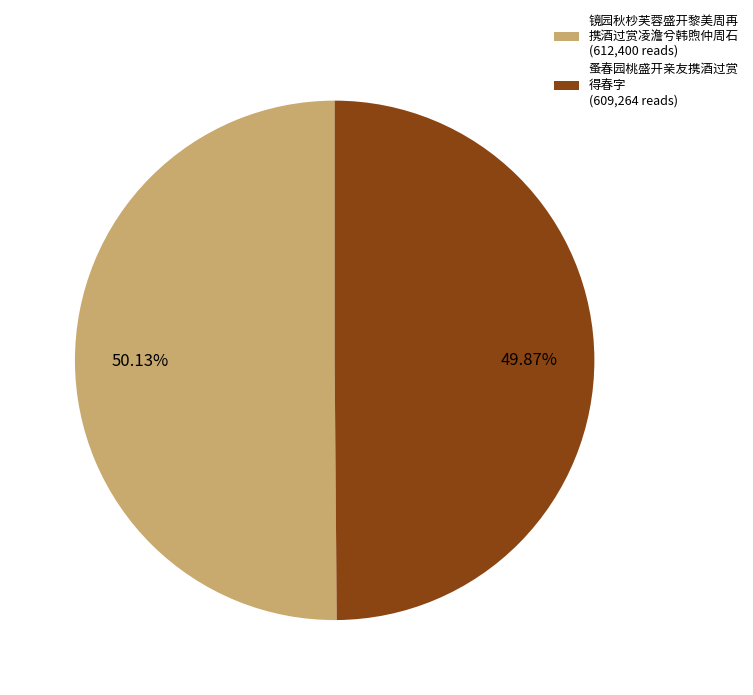

Is the sum of 蚤春园桃盛开亲友携酒过赏 得春字 (609,264 reads) and 镜园秋杪芙蓉盛开黎美周再 携酒过赏凌澹兮韩煦仲周石 (612,400 reads) greater than half?

Yes